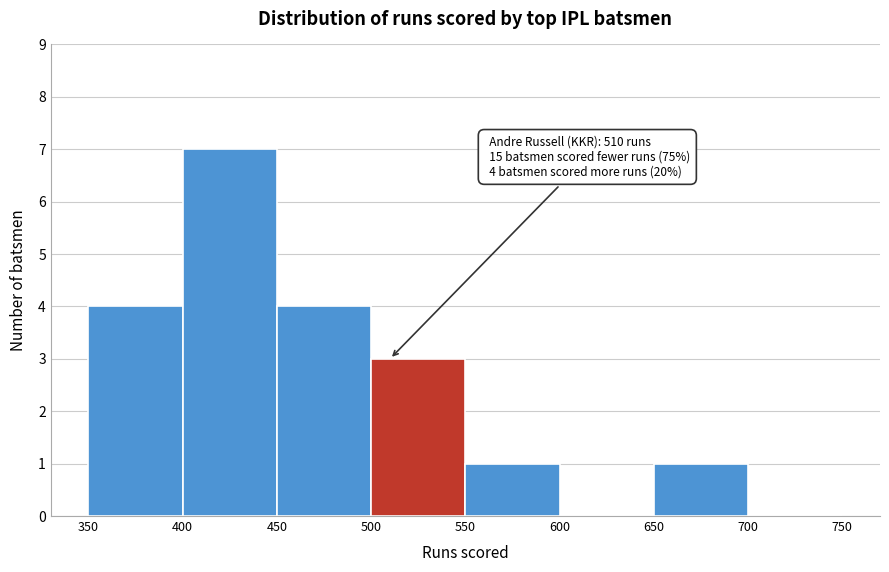

Over which range of the x-axis is the bar tallest?

400 to 450